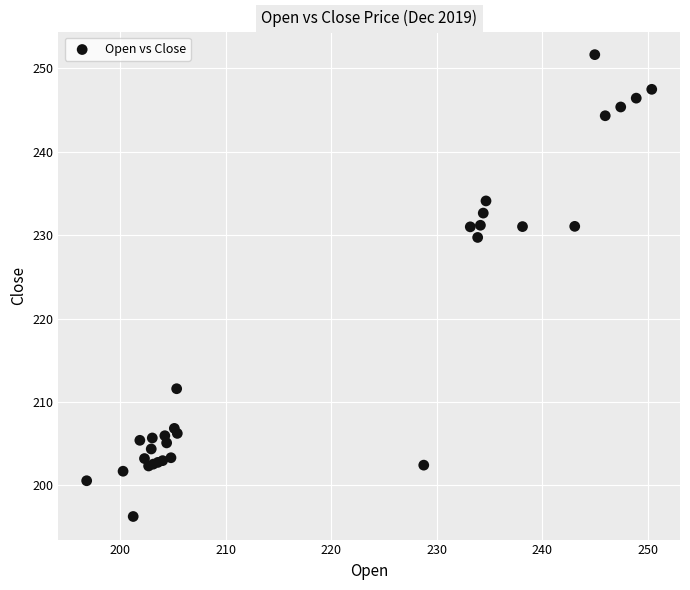

What Y value in the scatter plot is closest to 223?

229.7